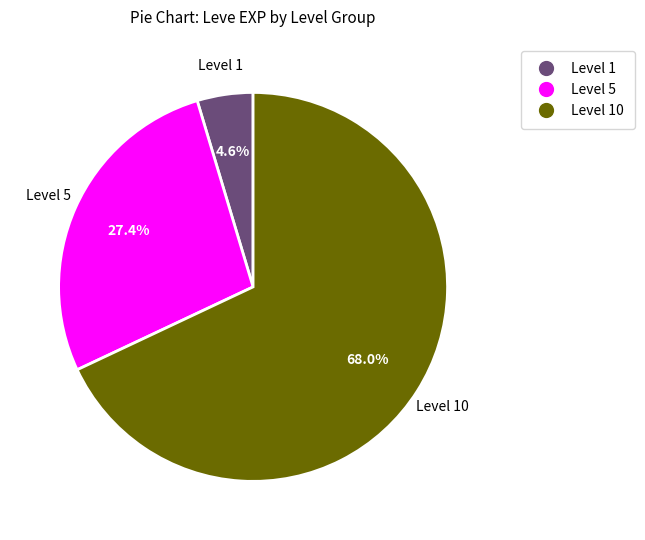

Is there a majority slice in this chart?

Yes